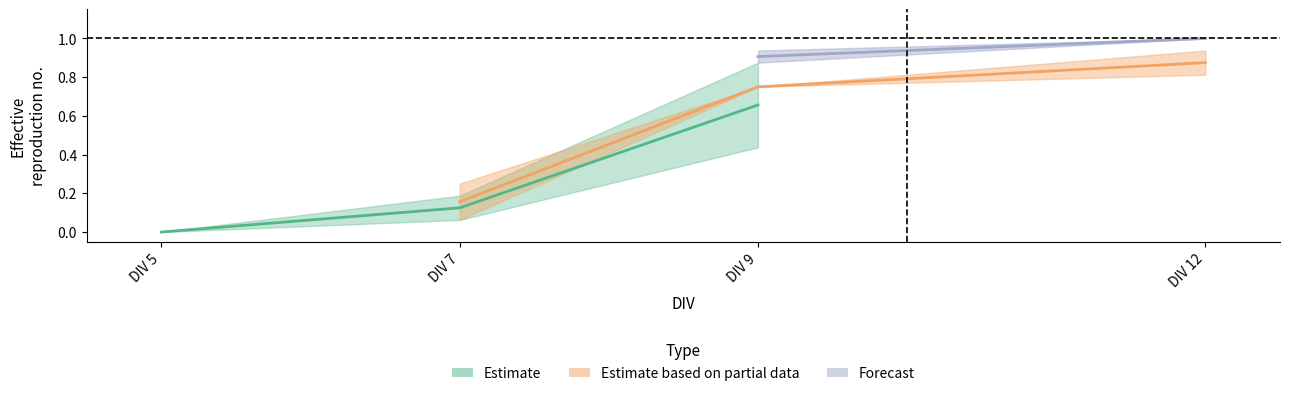

Count the number of categories in the chart.

4